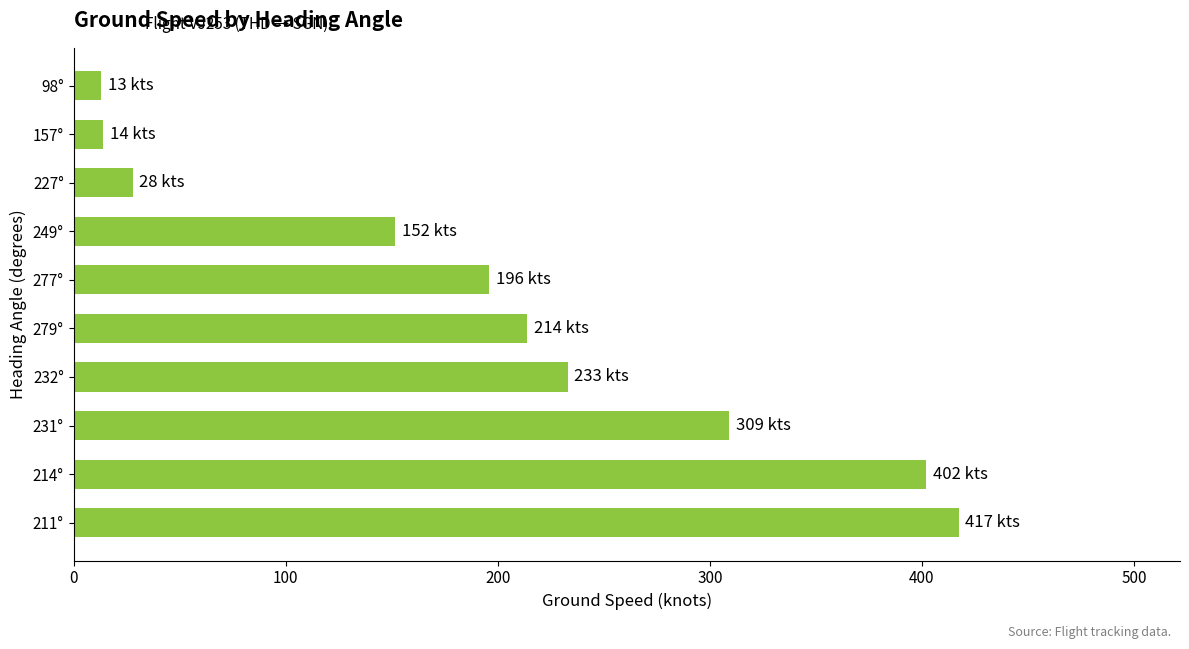

Does the chart contain stacked bars?

No